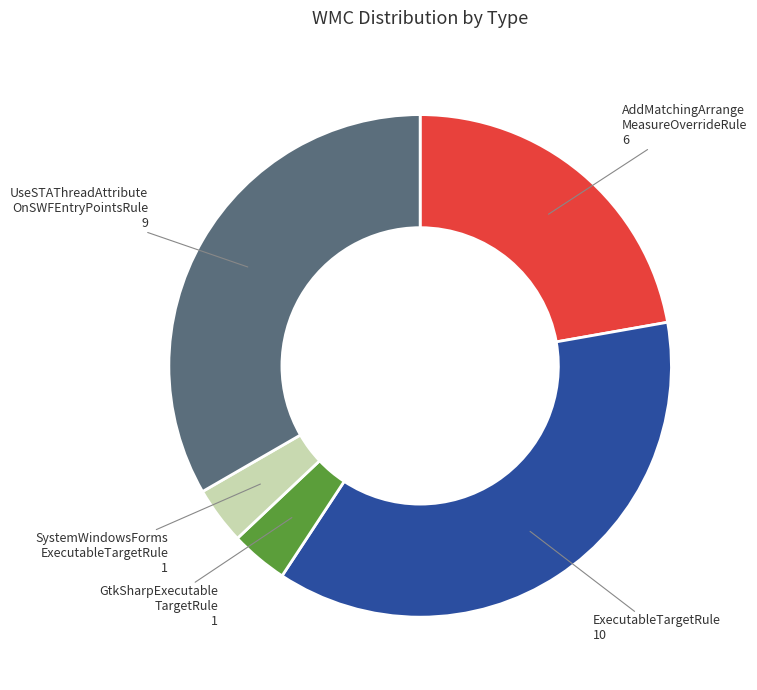

Is there any slice that represents more than half of the pie?

No